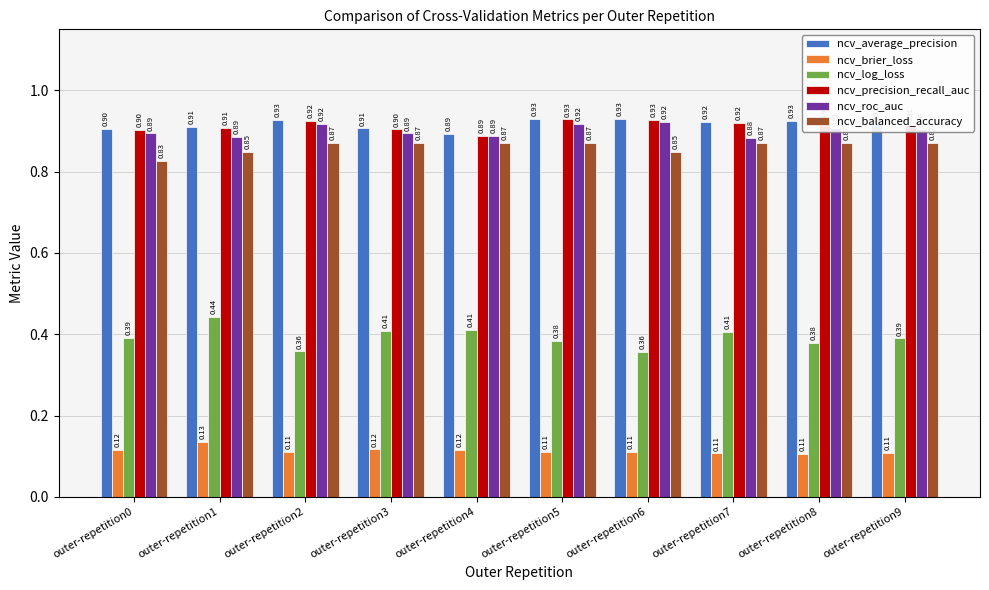

Which series has the largest range (max minus min)?

ncv_log_loss